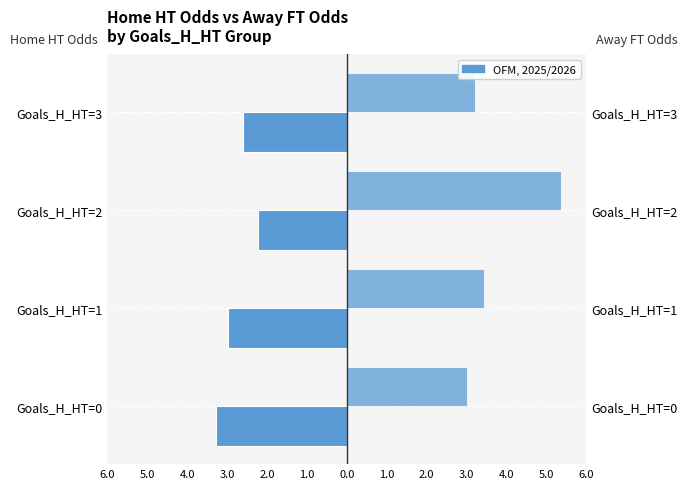

List the series in order of their overall mean, highest first.

Odd_A_FT (Away FT Odds), Odd_H_HT (Home HT Odds)